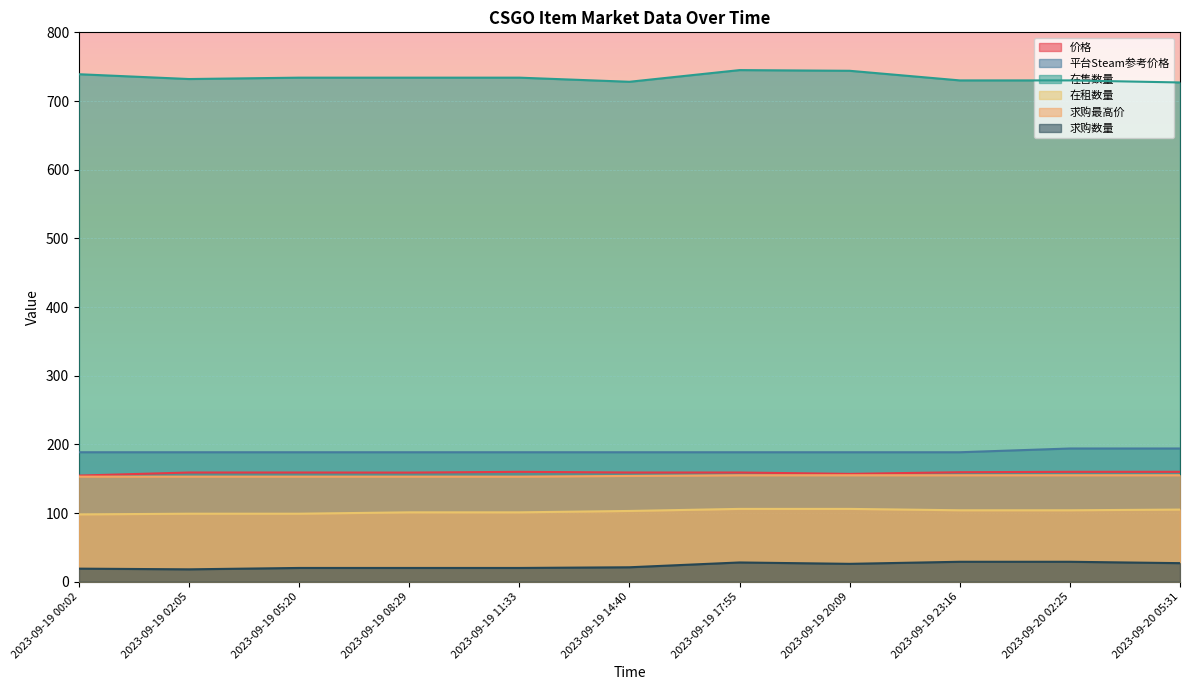

How many series are shown in this chart?

6